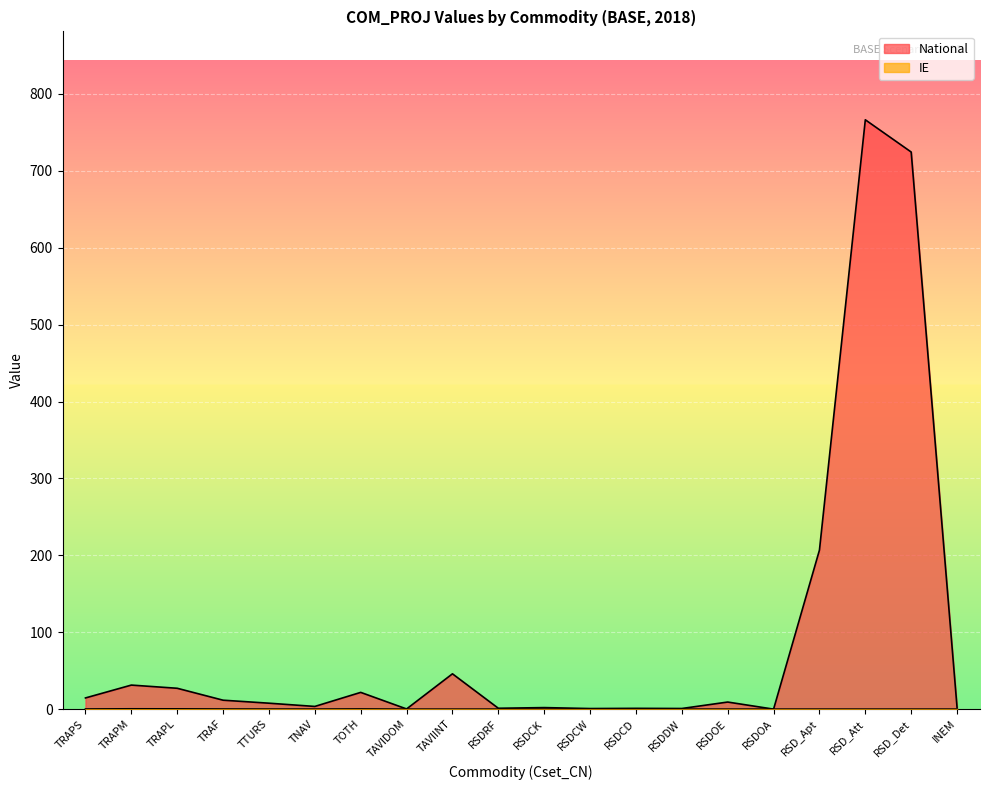

Which series has the largest range (max minus min)?

National